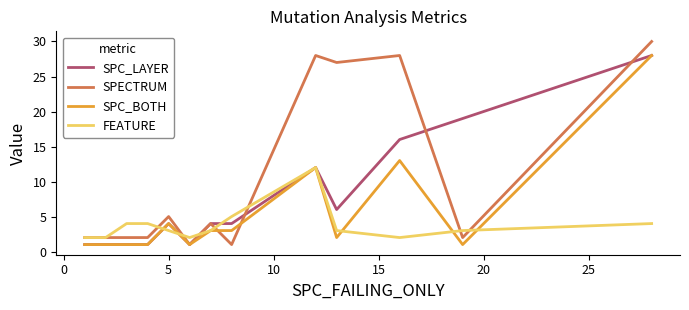

Rank the series by their average value, from highest to lowest.

SPECTRUM, SPC_LAYER, SPC_BOTH, FEATURE